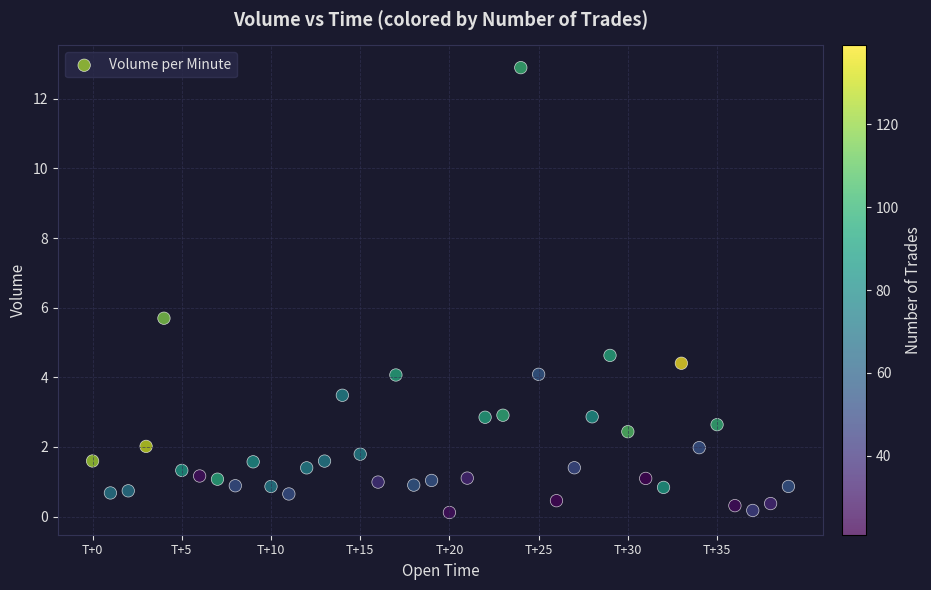

What Y value in the scatter plot is closest to 6?

5.7